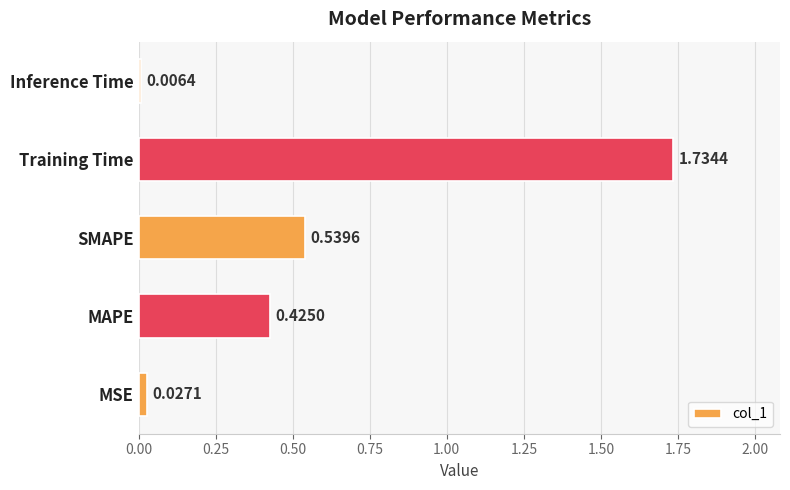

Are the bars grouped side by side (vs. stacked)?

No